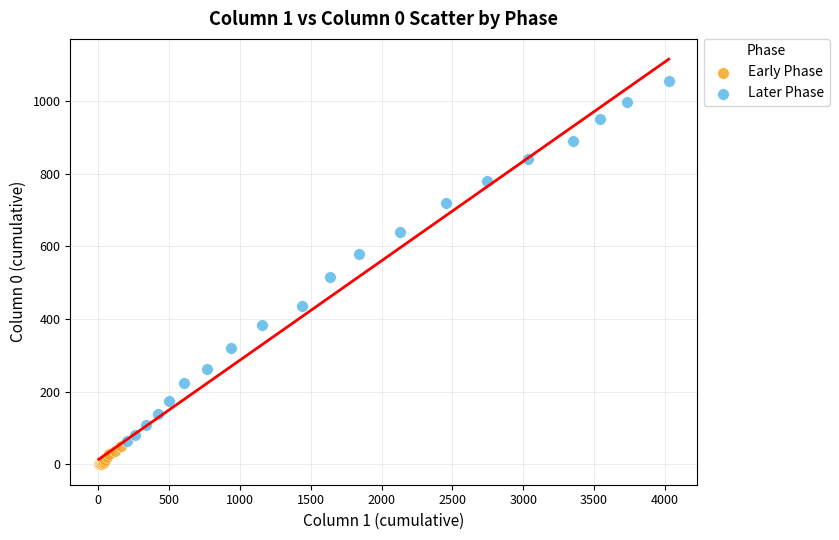

Which series contains the lowest Y value?

Early Phase